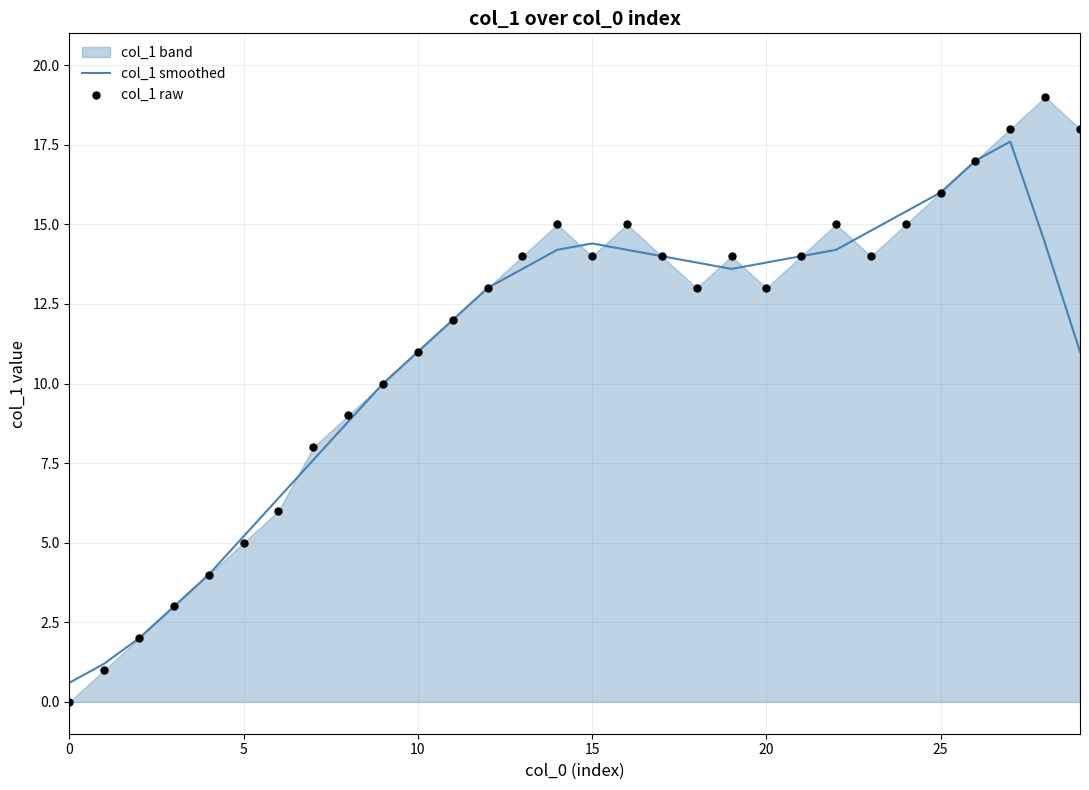

Is the value of col_1 smoothed at 10 greater than the value of col_1 raw at 25?

No